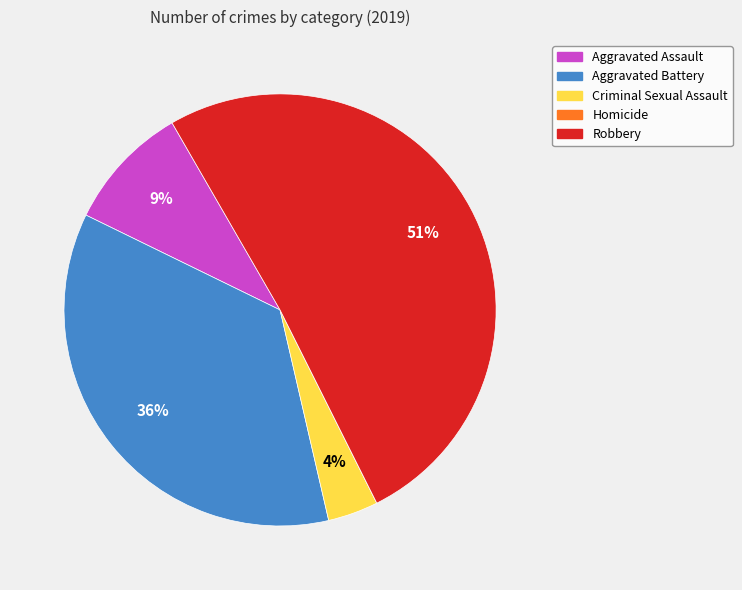

Which has a higher value, Criminal Sexual Assault or Aggravated Assault?

Aggravated Assault